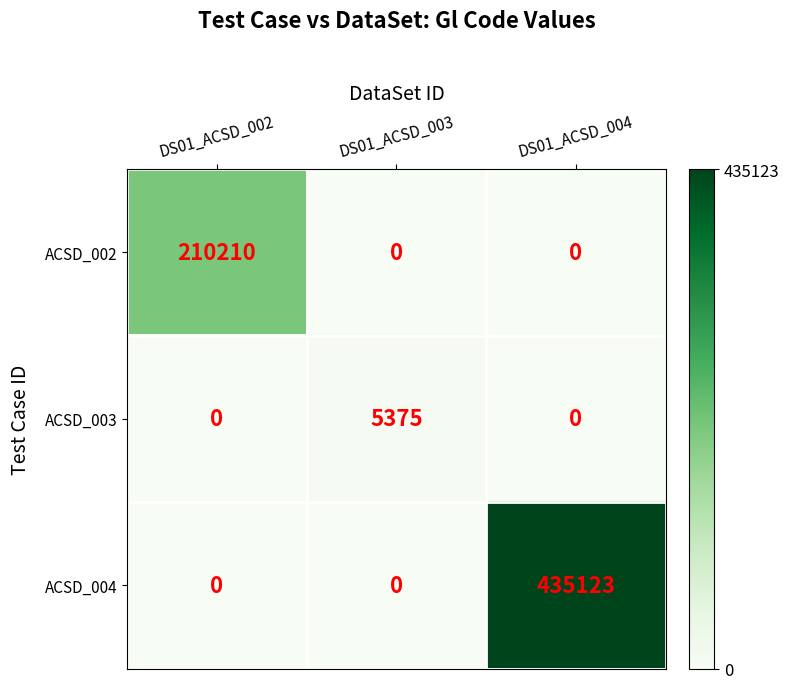

Between DS01_ACSD_003 and DS01_ACSD_004, which series saw the biggest shift?

ACSD_004